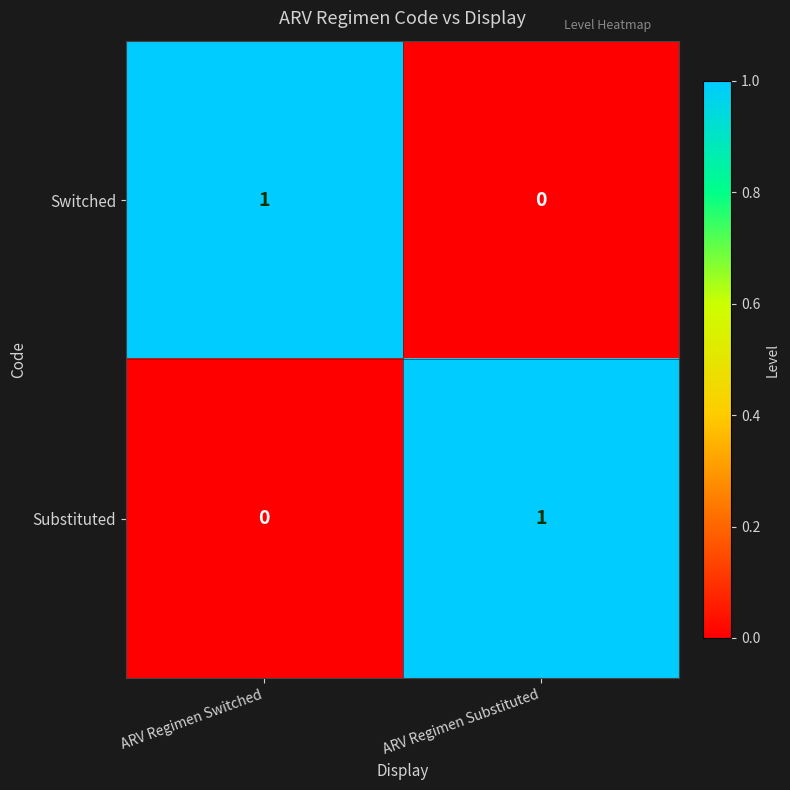

Which category has the highest value in the Substituted series?

ARV Regimen Substituted